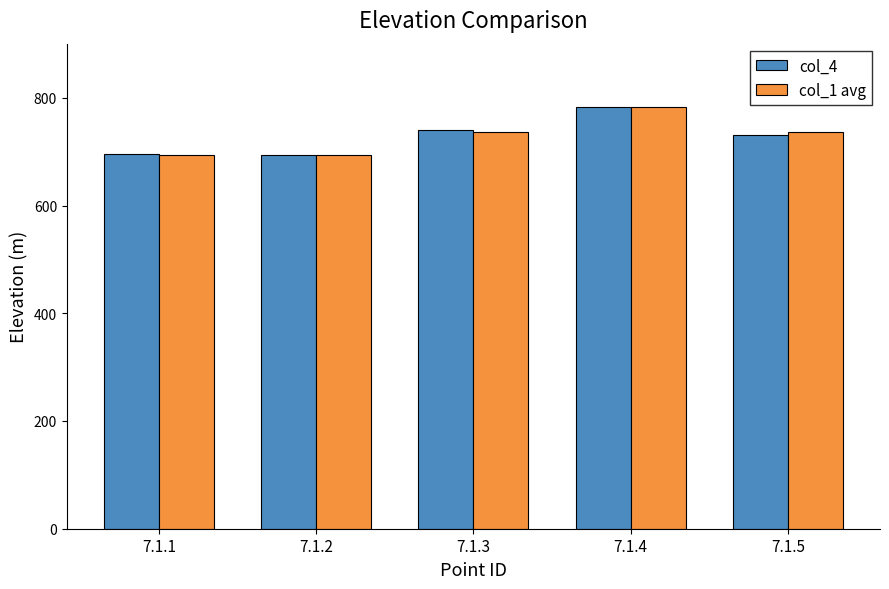

The col_1 avg series shows 1362 at 7.1.4. True or false?

False